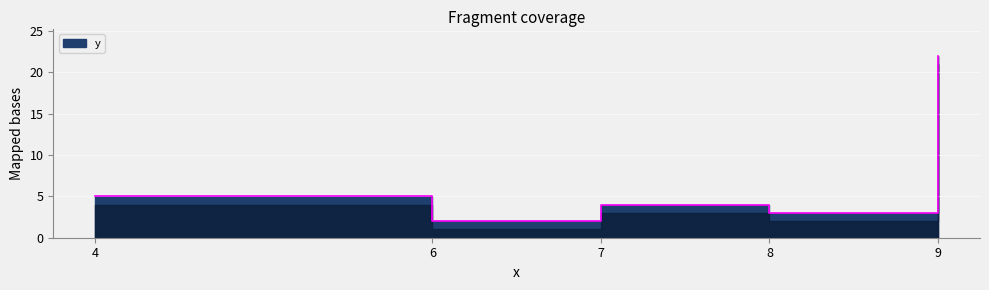

How many lines are shown in the chart?

1